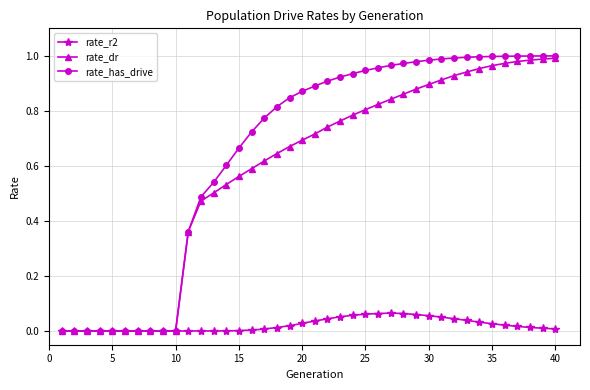

Which series has the largest total across all categories?

rate_has_drive